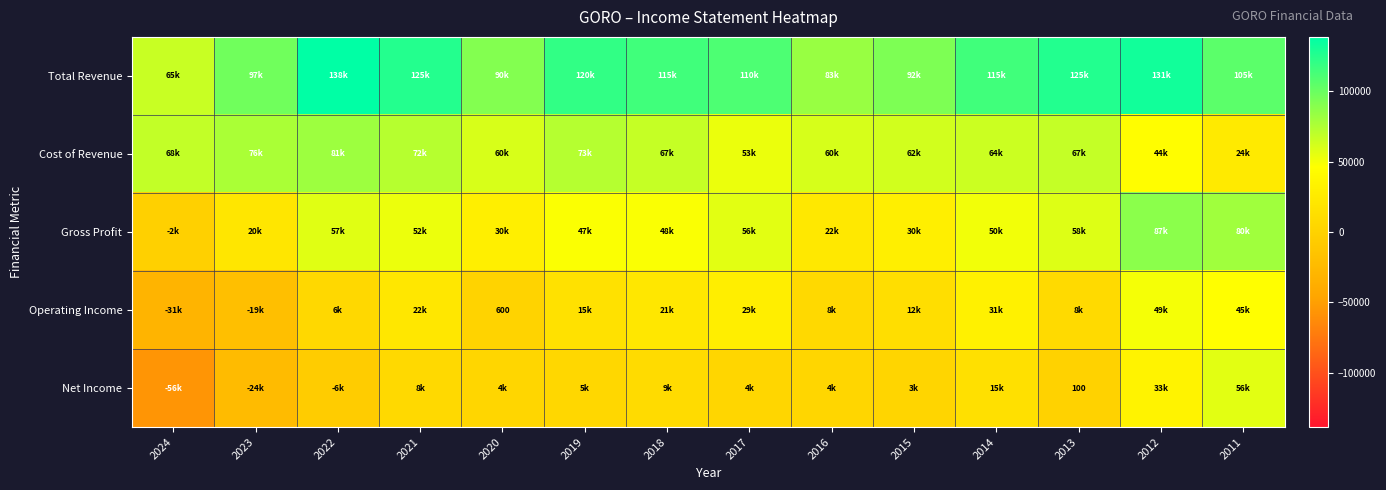

What is the average value of the Net Income series?

4121